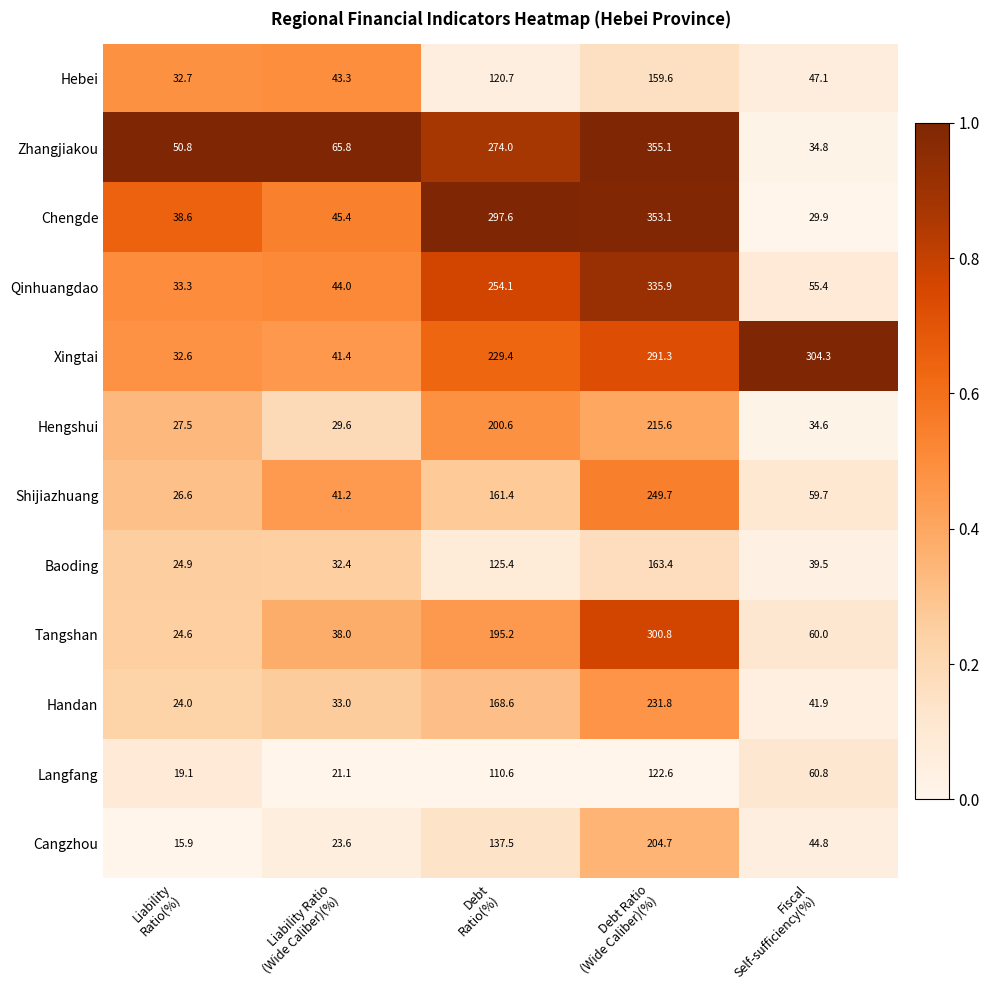

Which series has the widest spread of values?

Chengde